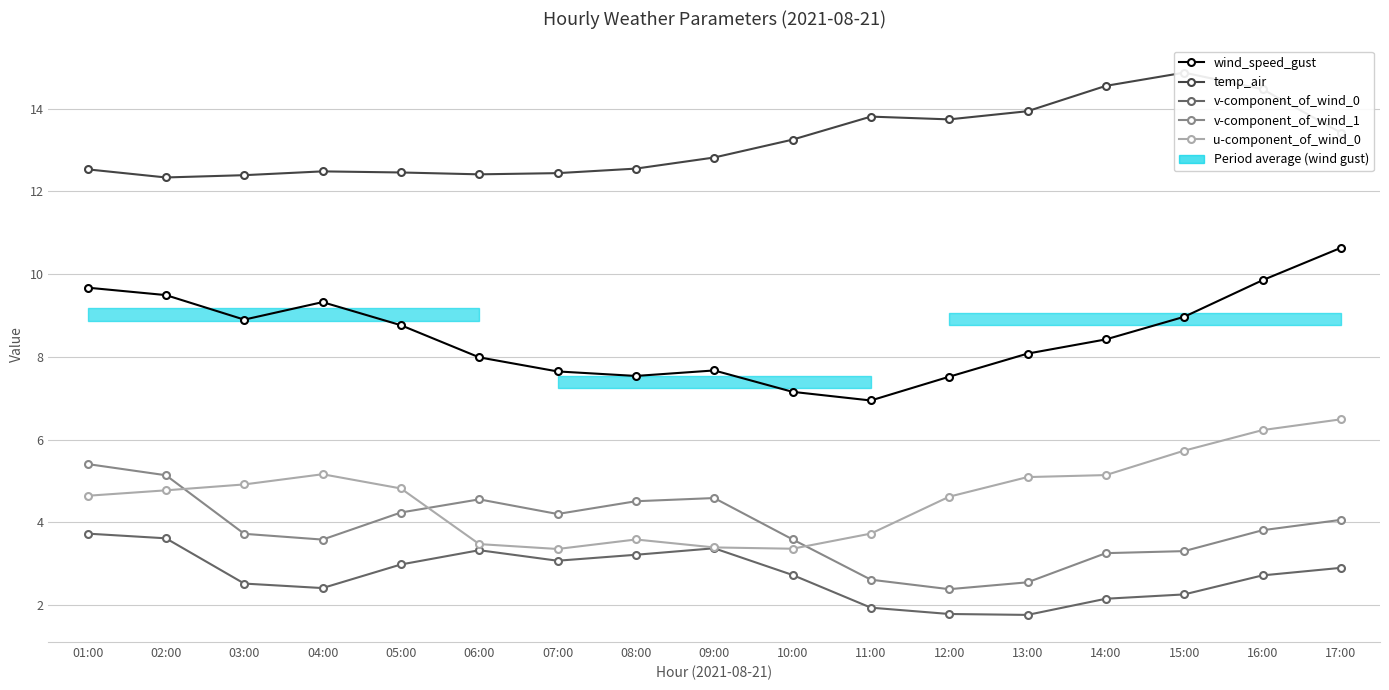

At which label does v-component_of_wind_0 first exceed 2?

01:00